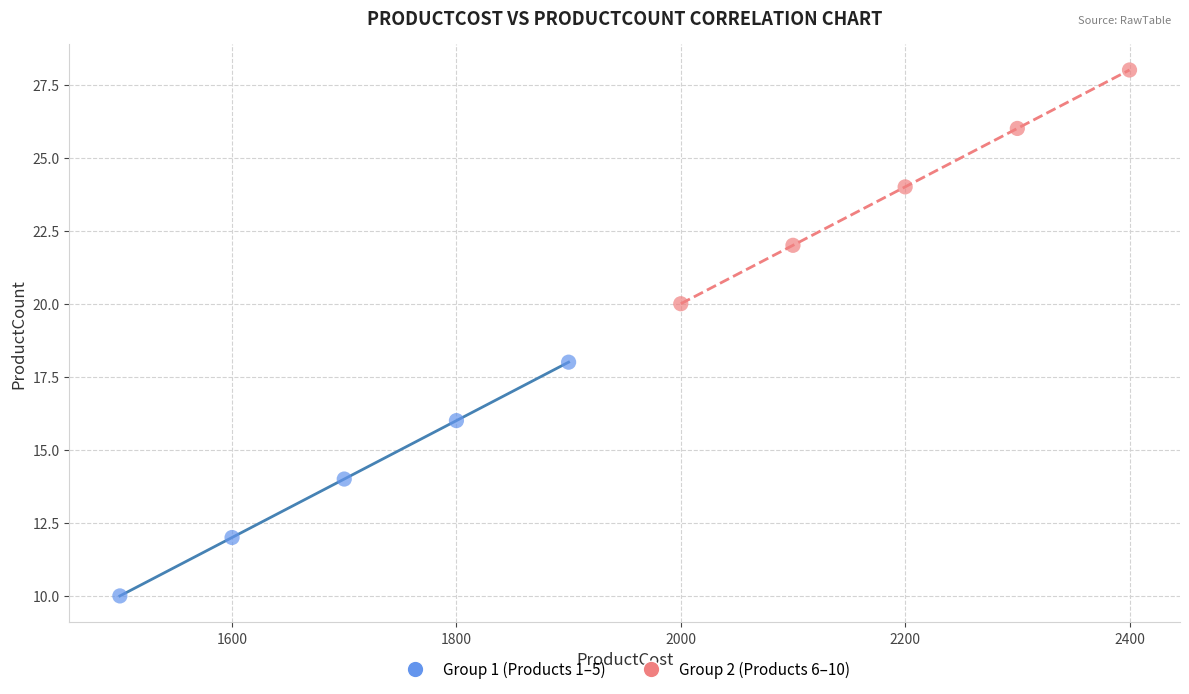

What are all the series names shown in the legend?

Group 1 (Products 1–5), Group 2 (Products 6–10)